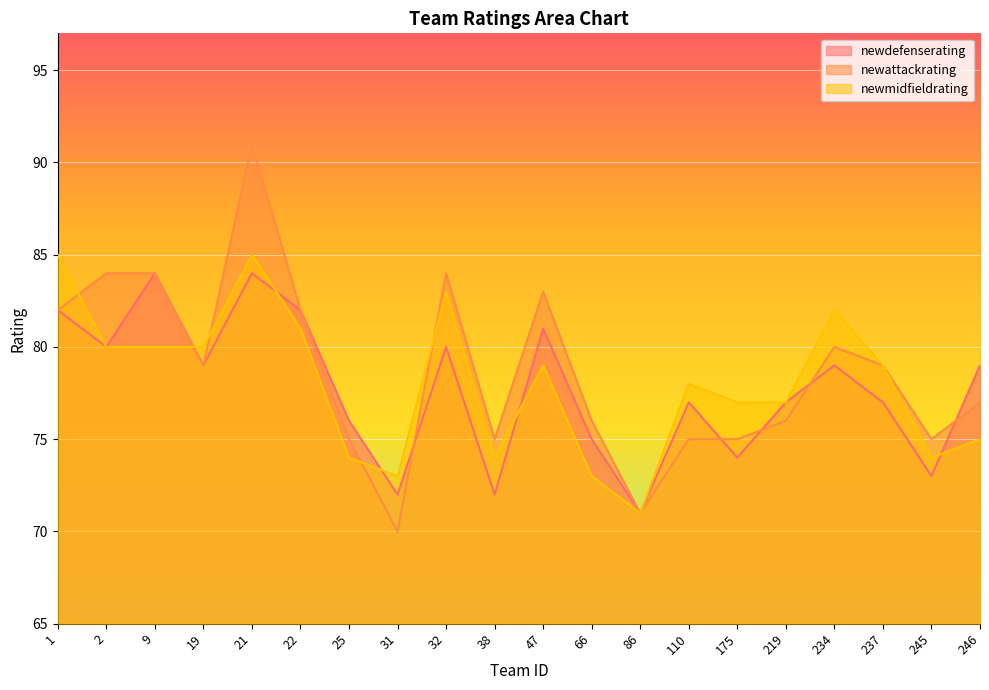

Where is the first local minimum for newattackrating?

19